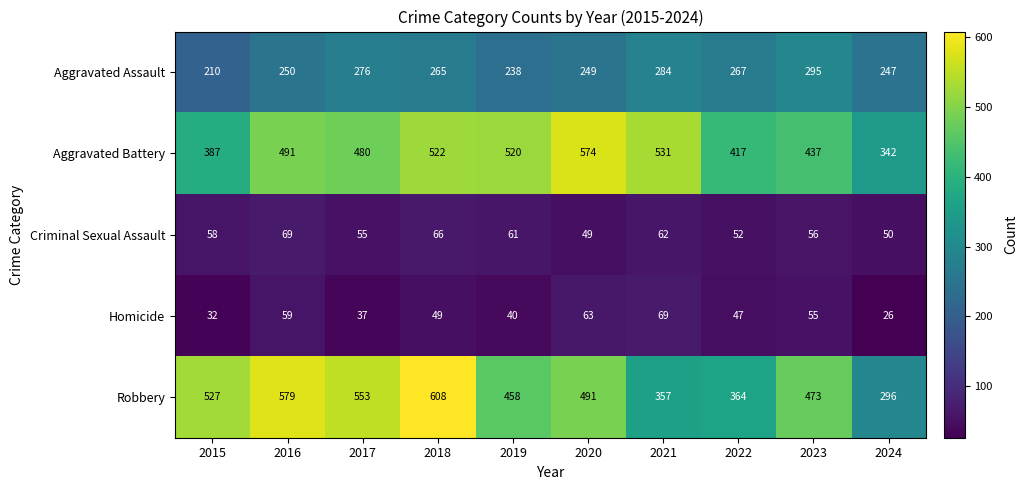

What is the lowest value of the Criminal Sexual Assault series?

49